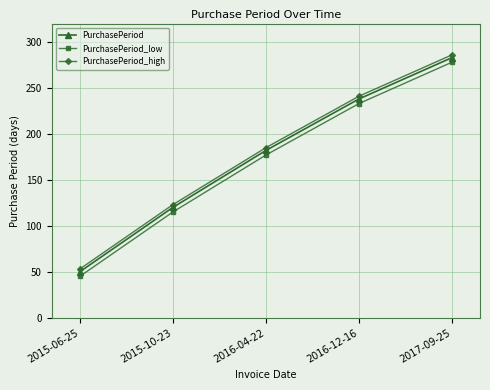

What is the highest value of the PurchasePeriod_low series?

278